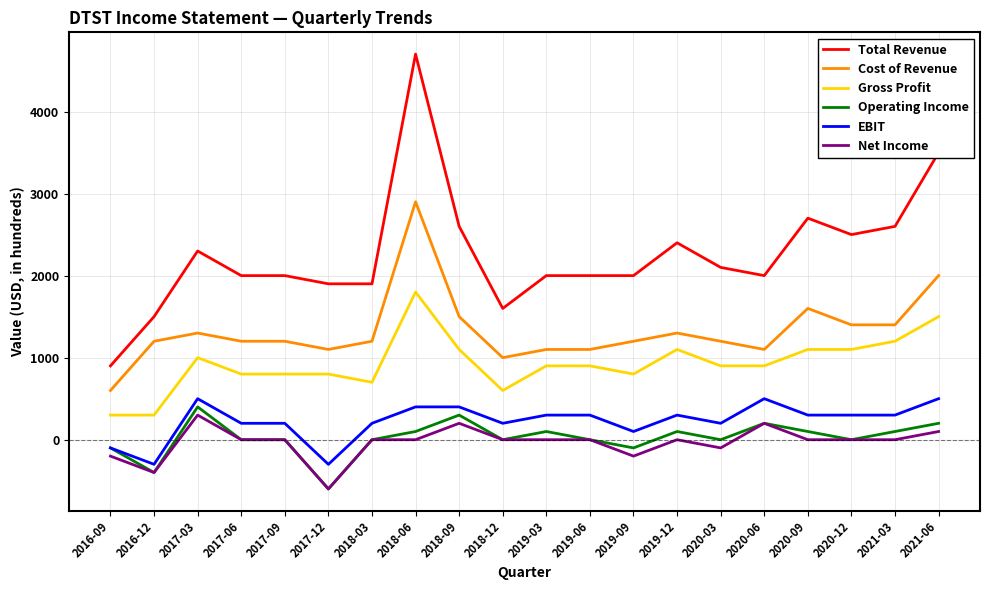

The value of Total Revenue at 2018-06 is 1499. True or false?

False